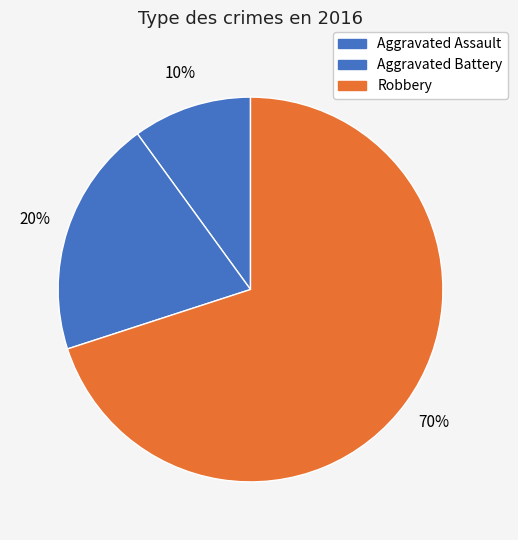

Rank the categories by value from lowest to highest.

Aggravated Assault, Aggravated Battery, Robbery